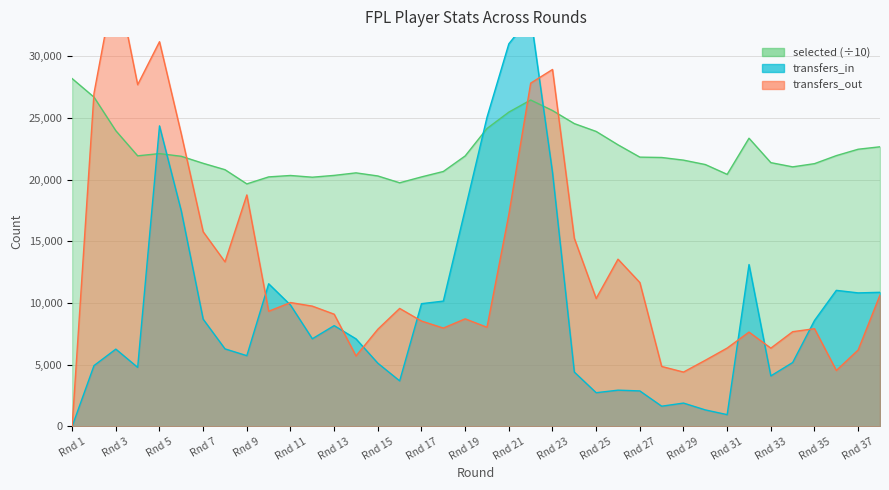

True or false: transfers_in has more than 2 points higher than both neighbors.

True